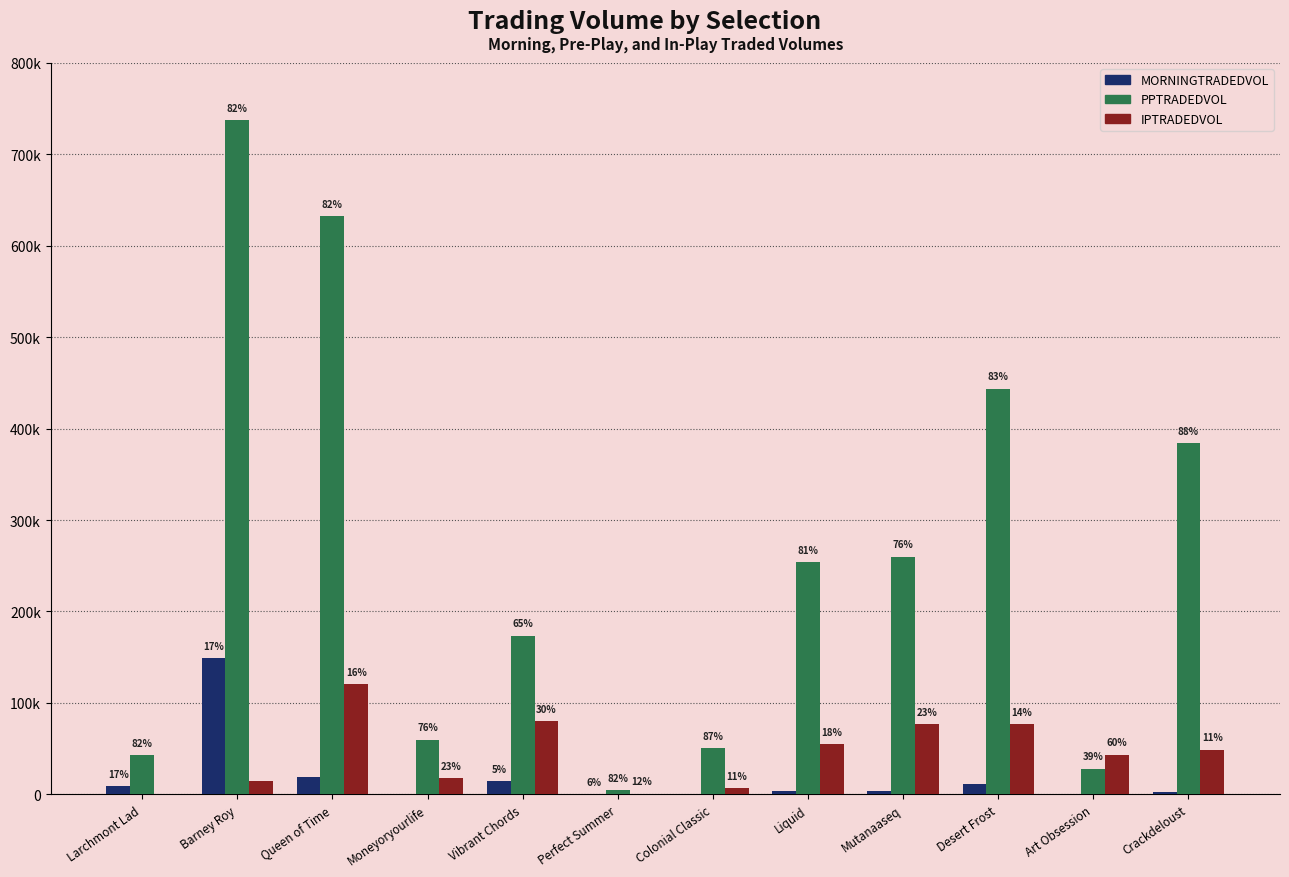

What are all the series names shown in the legend?

MORNINGTRADEDVOL, PPTRADEDVOL, IPTRADEDVOL